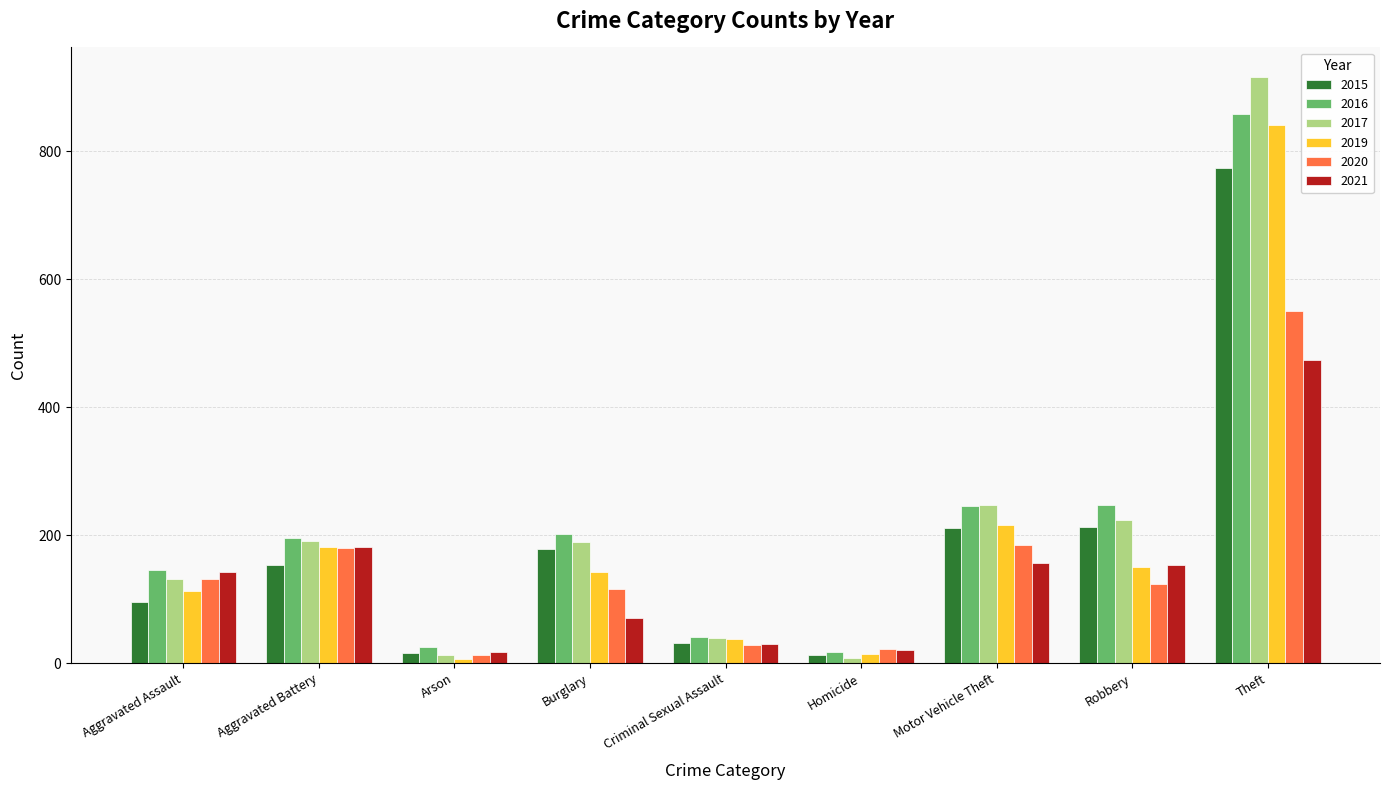

What is the sum of all 2020 values?

1346